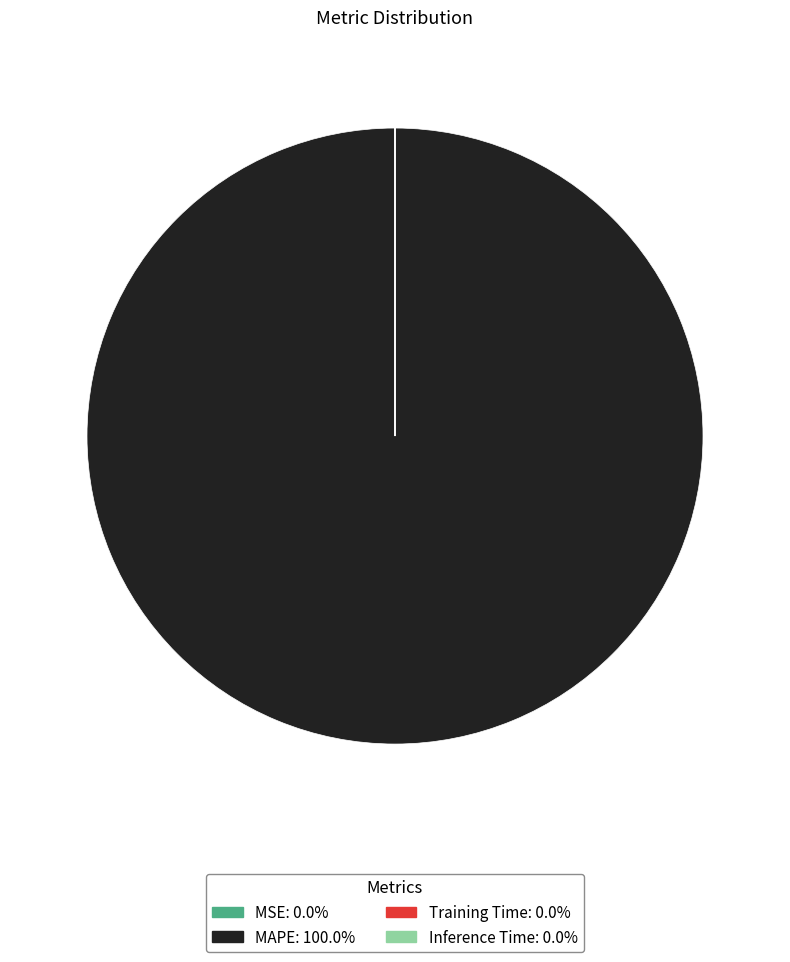

Which category accounts for the majority?

MAPE